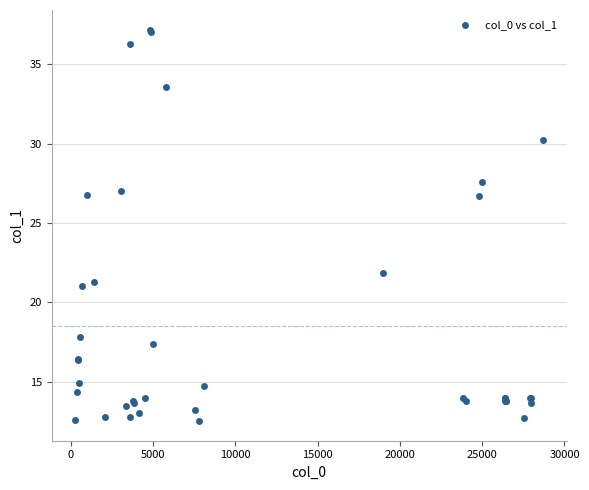

What Y value in the scatter plot is closest to 24?

21.9